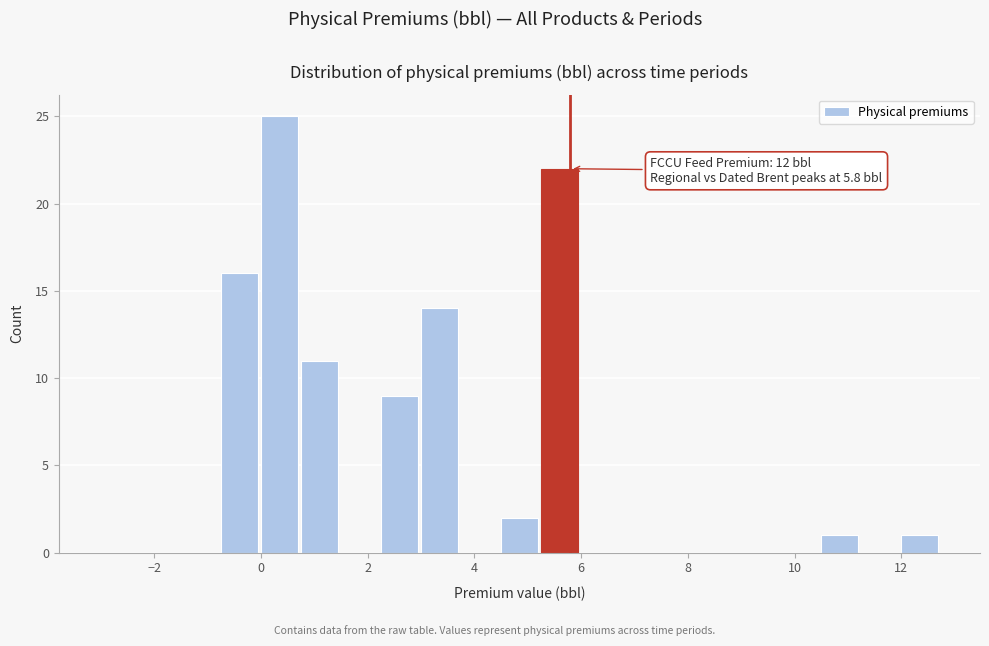

Read against the x-axis, roughly where is the centre of the tallest bar?

0.4